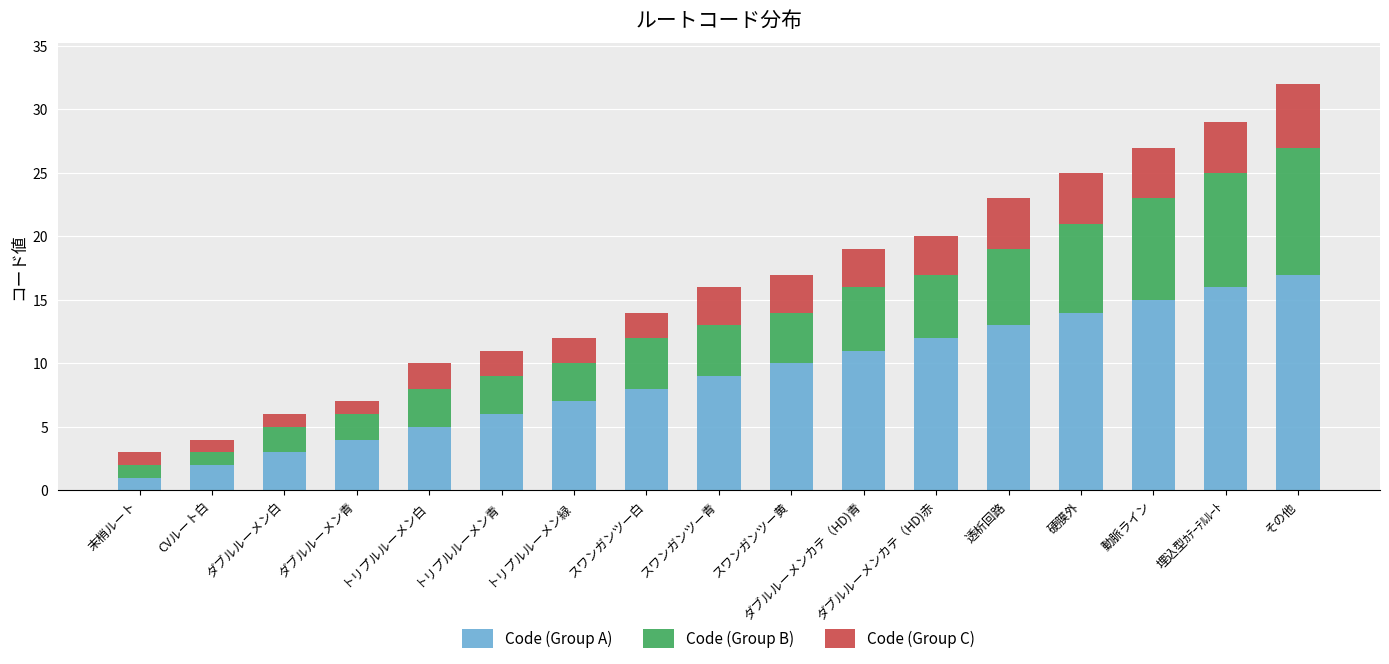

List the labels in order of Code (Group A) value, smallest first.

末梢ルート, CVルート白, ダブルルーメン白, ダブルルーメン青, トリプルルーメン白, トリプルルーメン青, トリプルルーメン緑, スワンガンツー白, スワンガンツー青, スワンガンツー黄, ダブルルーメンカテ（HD)青, ダブルルーメンカテ（HD)赤, 透析回路, 硬膜外, 動脈ライン, 埋込型ｶﾃｰﾃﾙﾙｰﾄ, その他